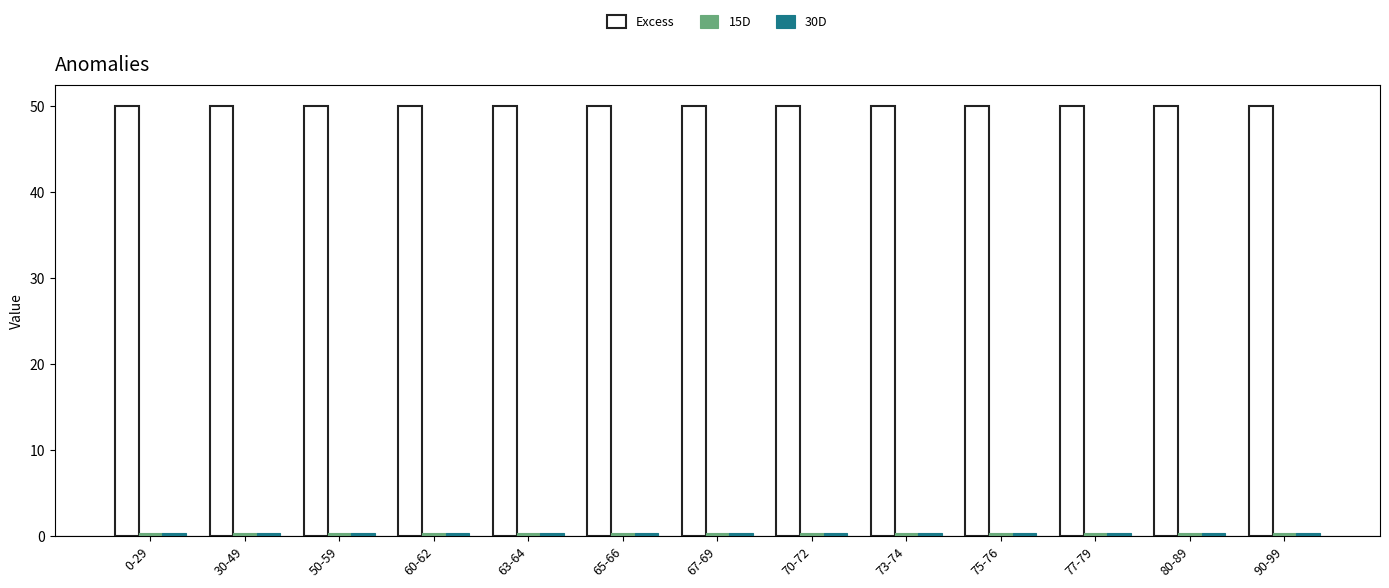

Does the chart contain any negative values?

No